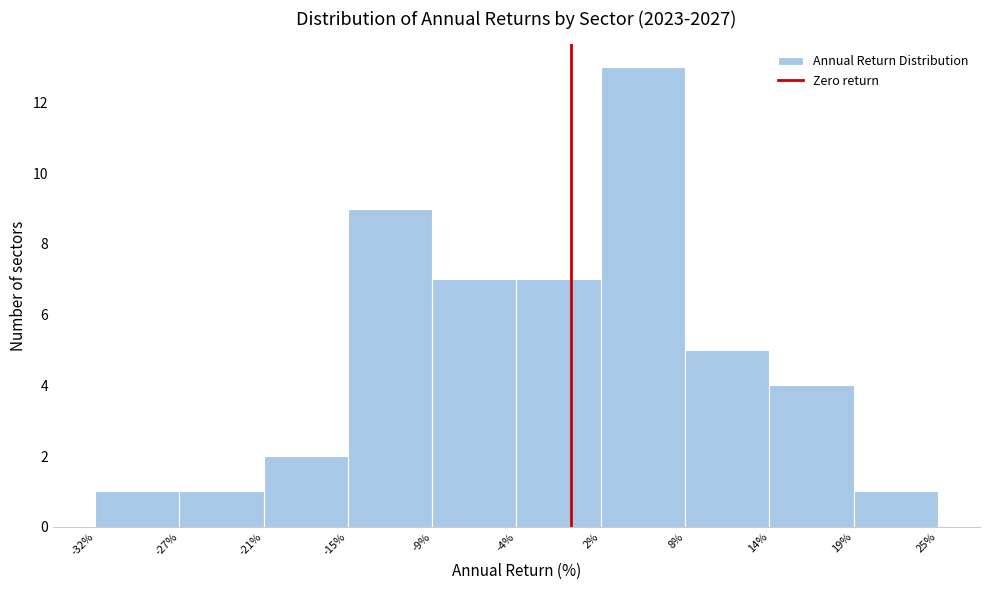

Reading left to right, list every bar in this chart as the range it spans on the x-axis followed by its height. The values are not printed on the chart, so give them approximately, as read against the axis.

-32% to -27%: 1
-27% to -21%: 1
-21% to -15%: 2
-15% to -9%: 9
-9% to -4%: 7
-4% to 2%: 7
2% to 8%: 13
8% to 14%: 5
14% to 19%: 4
19% to 25%: 1